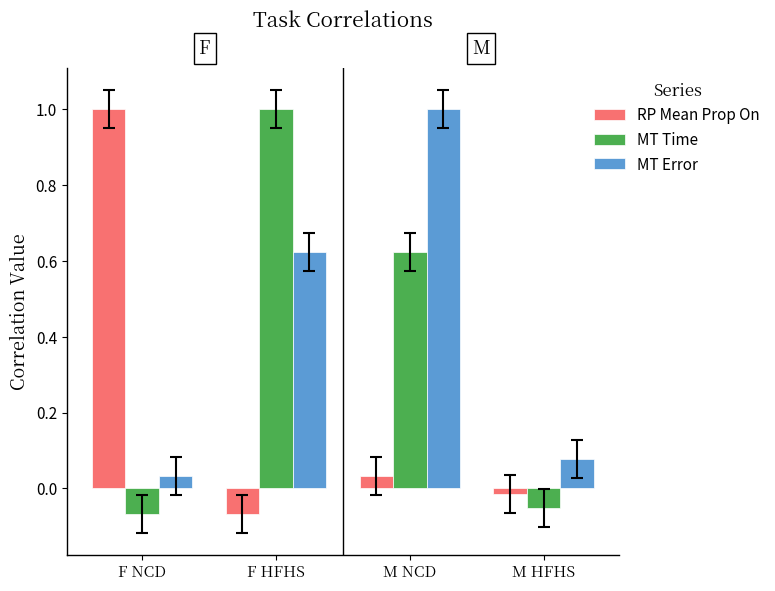

Rank the series by their average value, from lowest to highest.

RP Mean Prop On, MT Time, MT Error